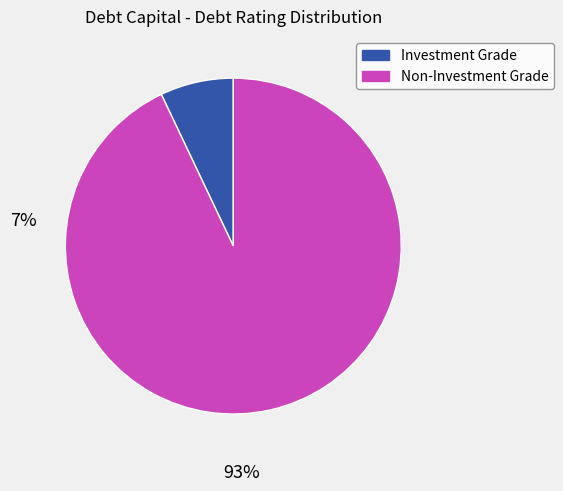

Is there a majority slice in this chart?

Yes